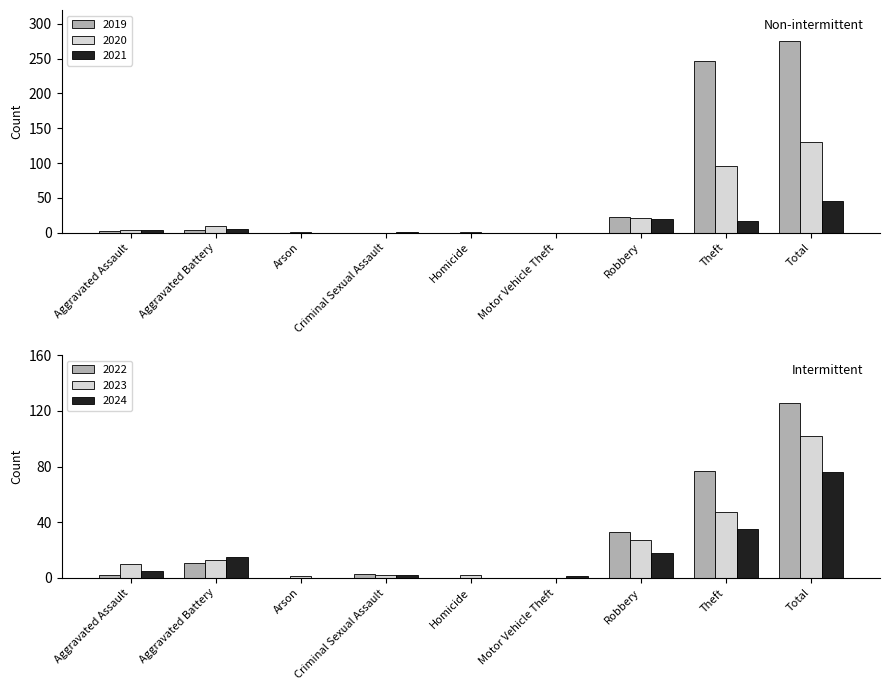

What is the sum of the 2023 values at Total and Motor Vehicle Theft?

102